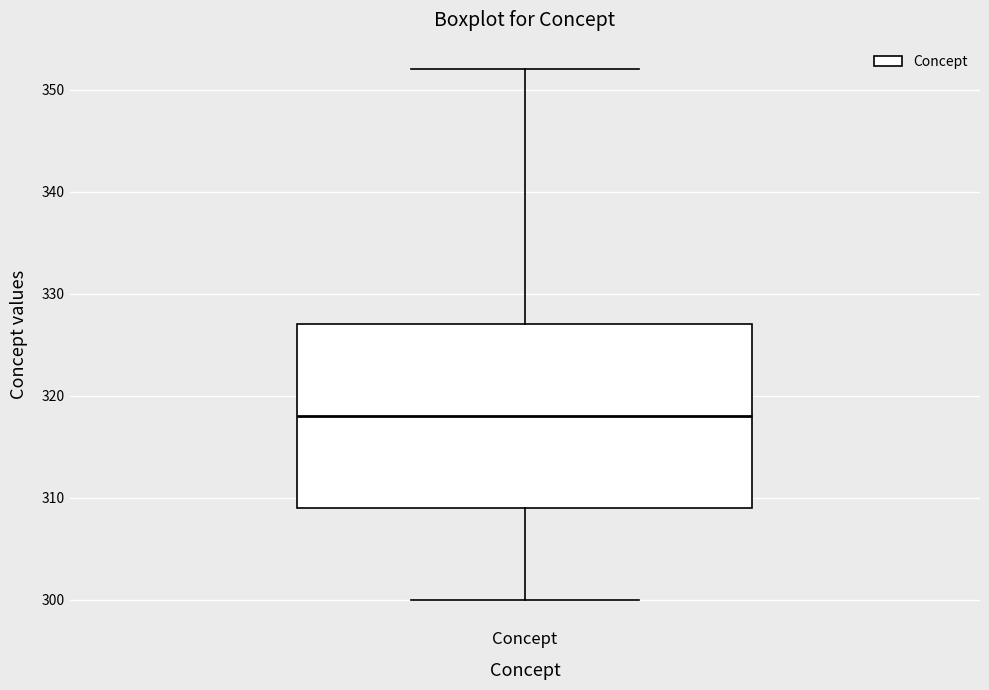

Transcribe this box plot: give where the median line is, the range the box spans, and where the two whiskers end, as read against the y-axis. The values are not printed on the chart, so give them approximately, as read against the axis.

median 318, box 309 to 327, whiskers 300 to 352